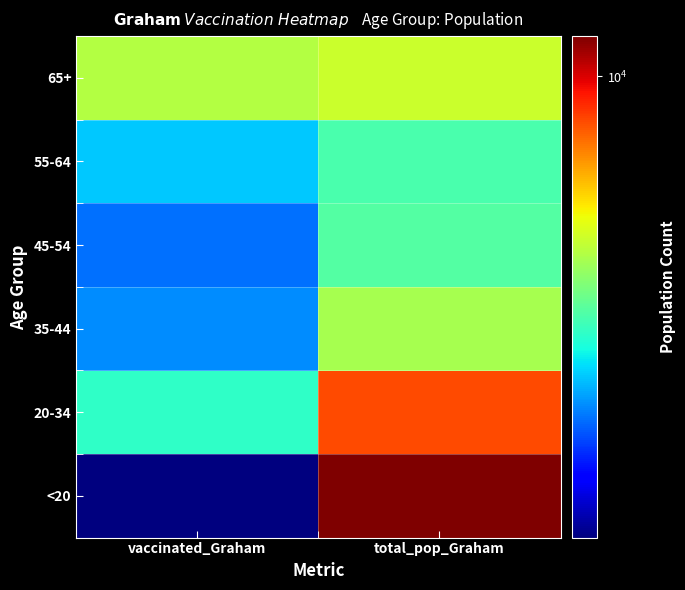

At which category is the sum across all series the highest?

total_pop_Graham